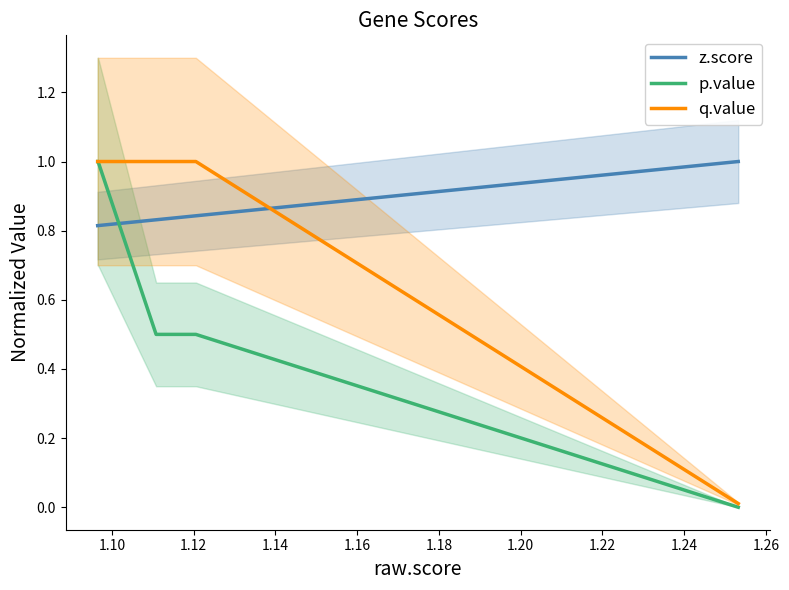

Does the chart have visible grid lines?

No